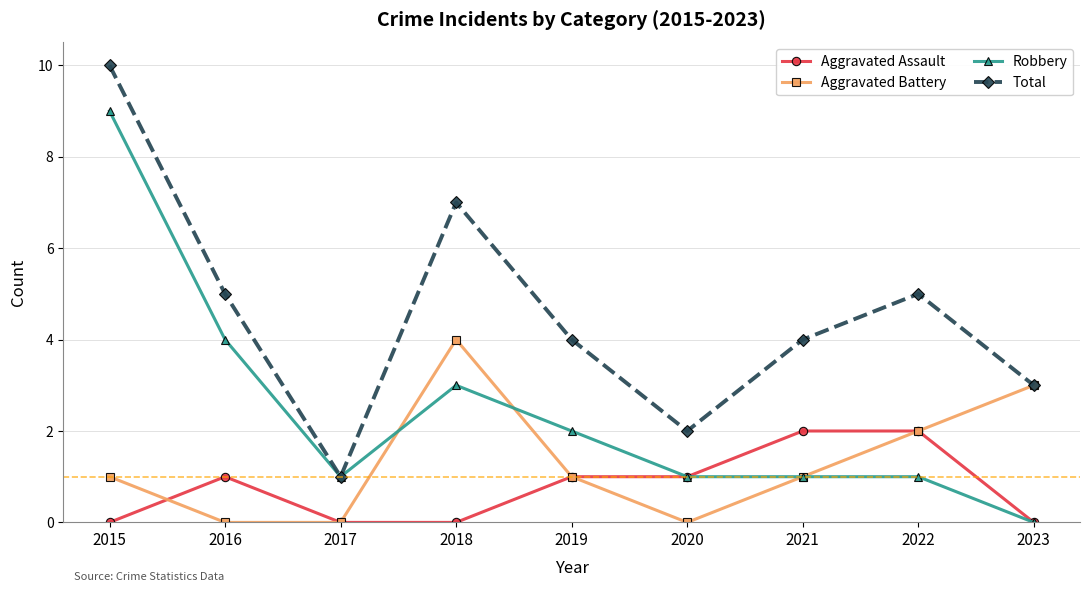

The value of Total at 2020 is 2. True or false?

True